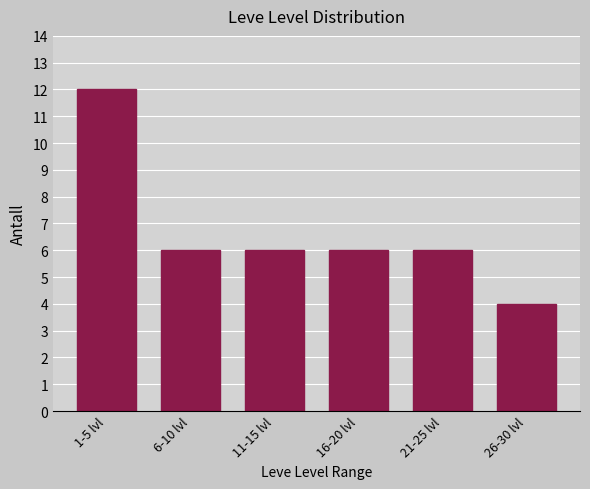

Reading left to right, extract all data points from this chart.

12	6	6	6	6	4